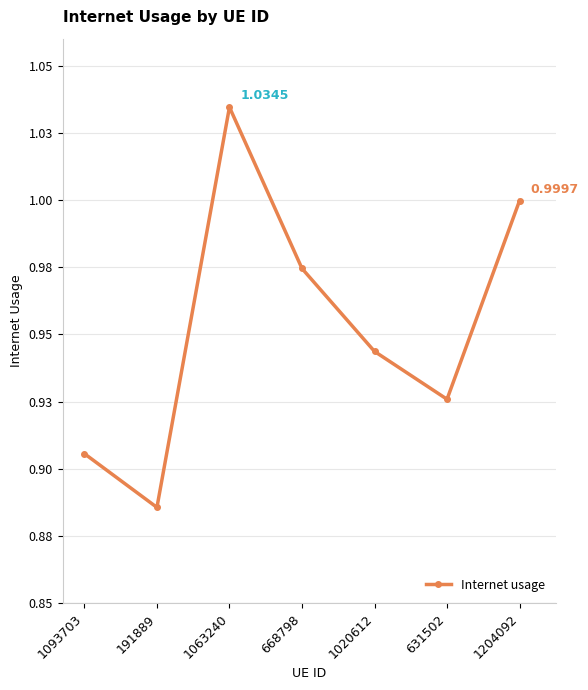

How many interior local valleys (lower than both neighbors) does the data have?

2